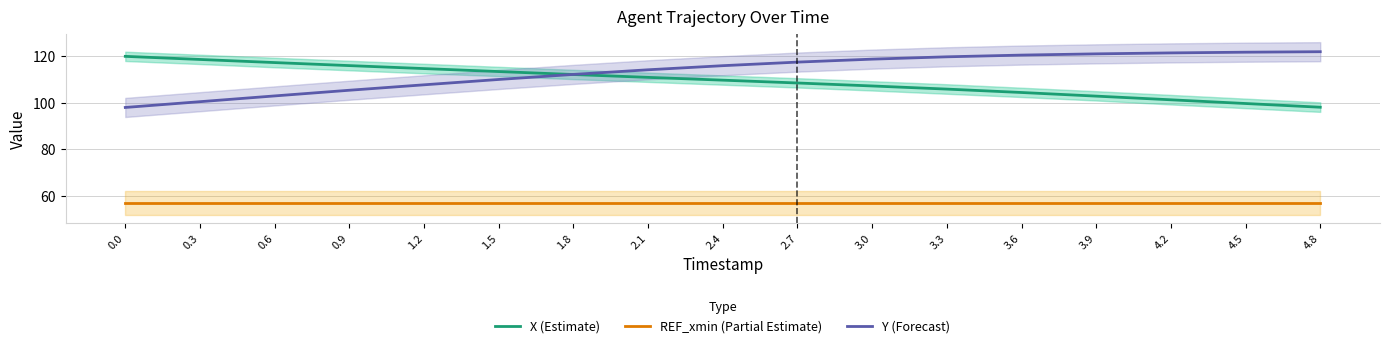

Which series has the largest range (max minus min)?

Y (Forecast)